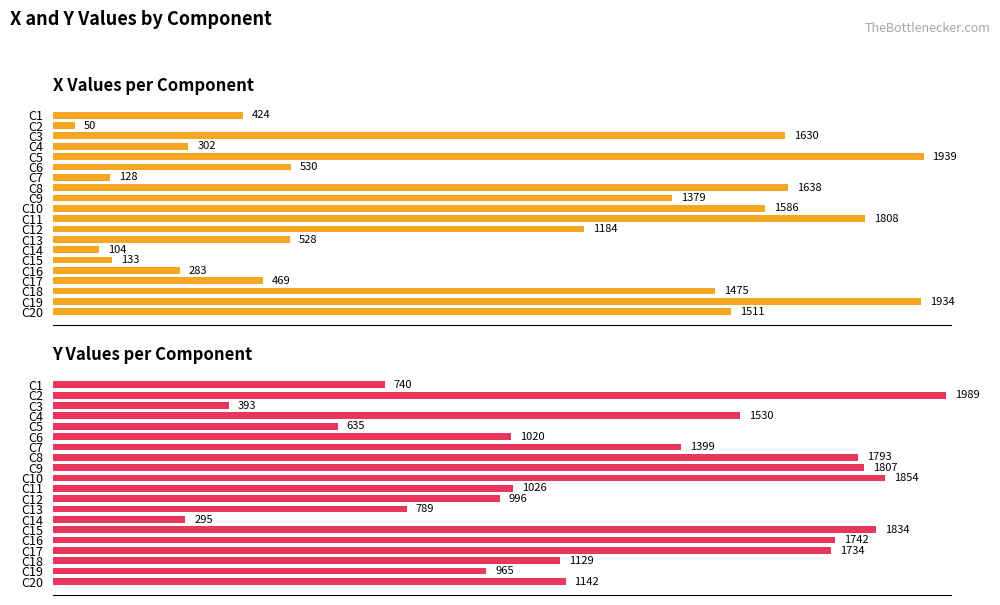

Reading left to right, transcribe all the data shown in this chart.

x: 424	50	1630	302	1939	530	128	1638	1379	1586	1808	1184	528	104	133	283	469	1475	1934	1511
y: 740	1989	393	1530	635	1020	1399	1793	1807	1854	1026	996	789	295	1834	1742	1734	1129	965	1142